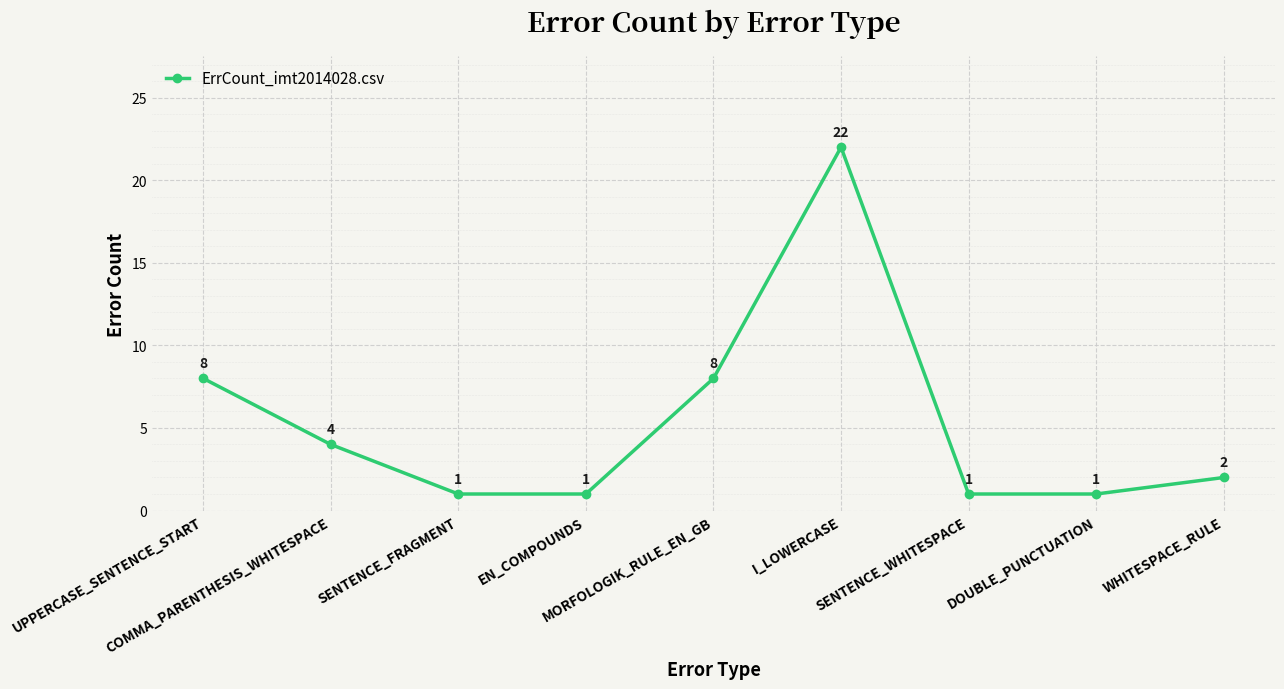

At which label does the data first exceed 2?

UPPERCASE_SENTENCE_START